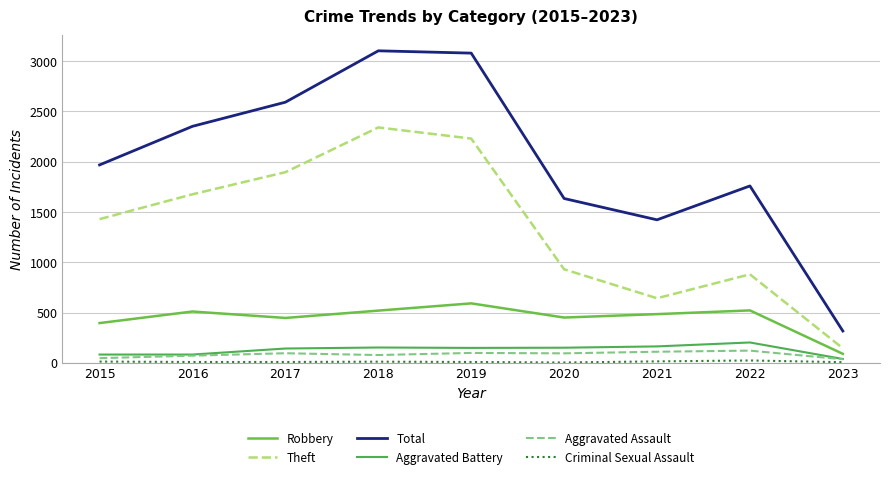

What is the sum of all Total values?

18226